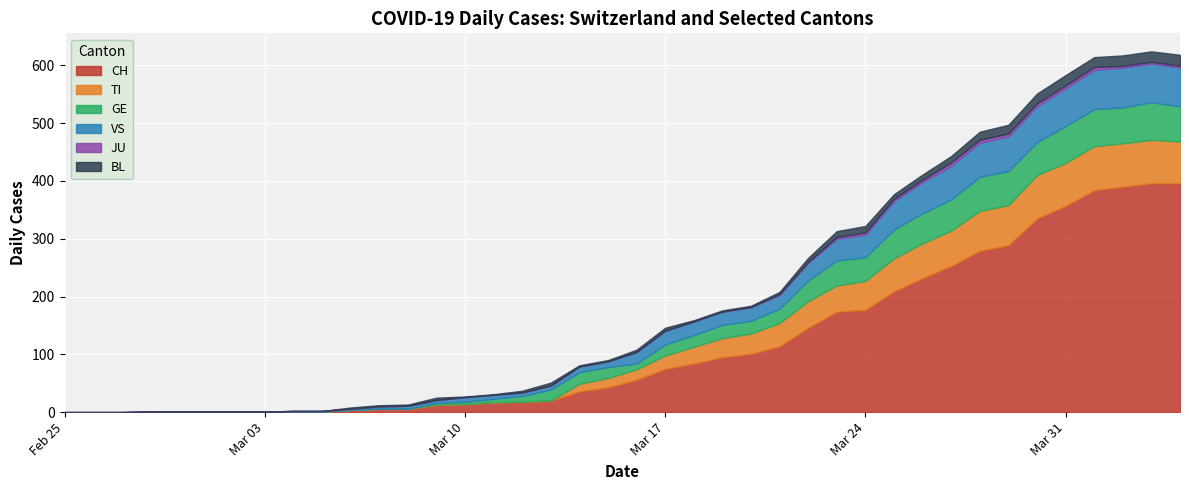

The CH series shows 129 at 2020-03-17. True or false?

False